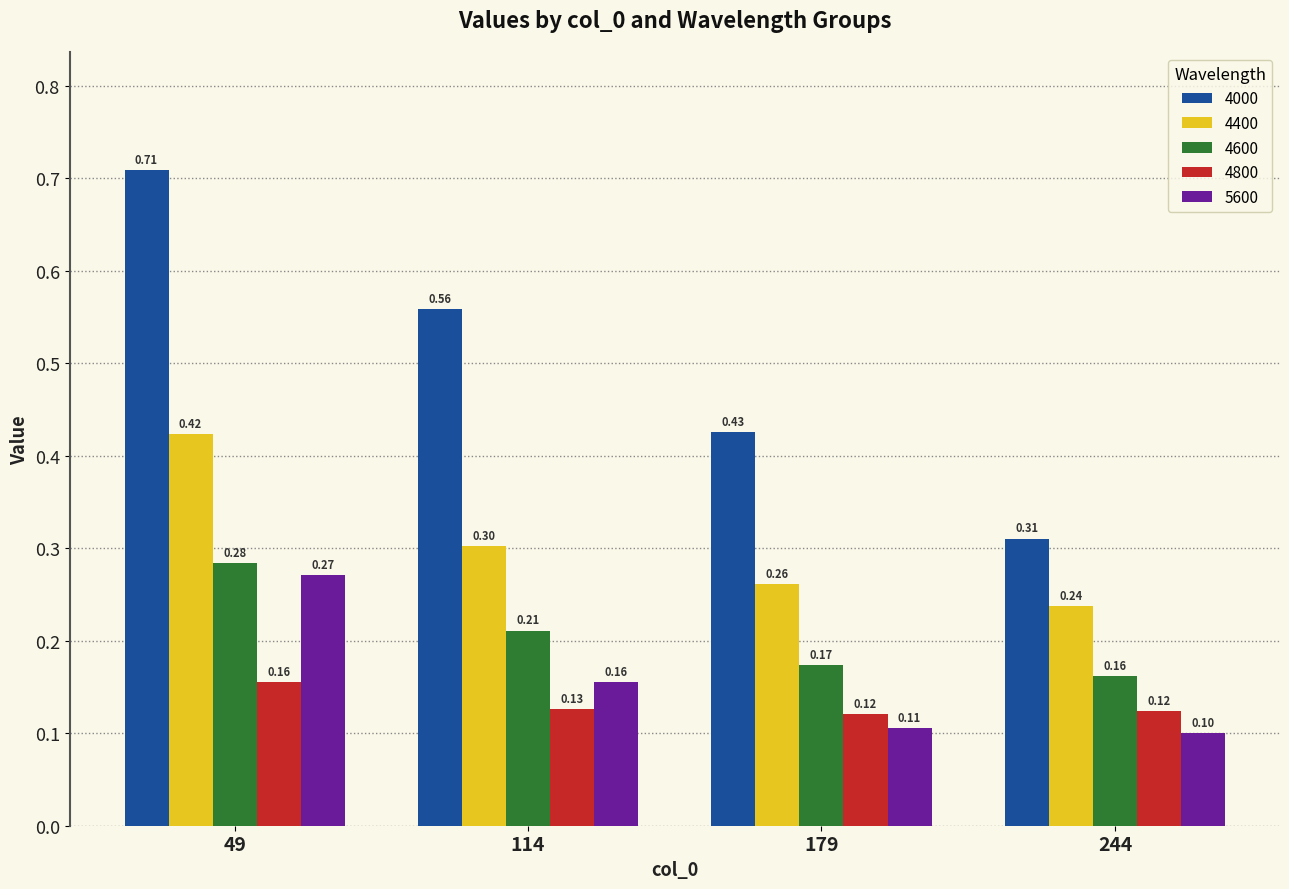

What is the sum of the 4800 values at 49 and 244?

0.3